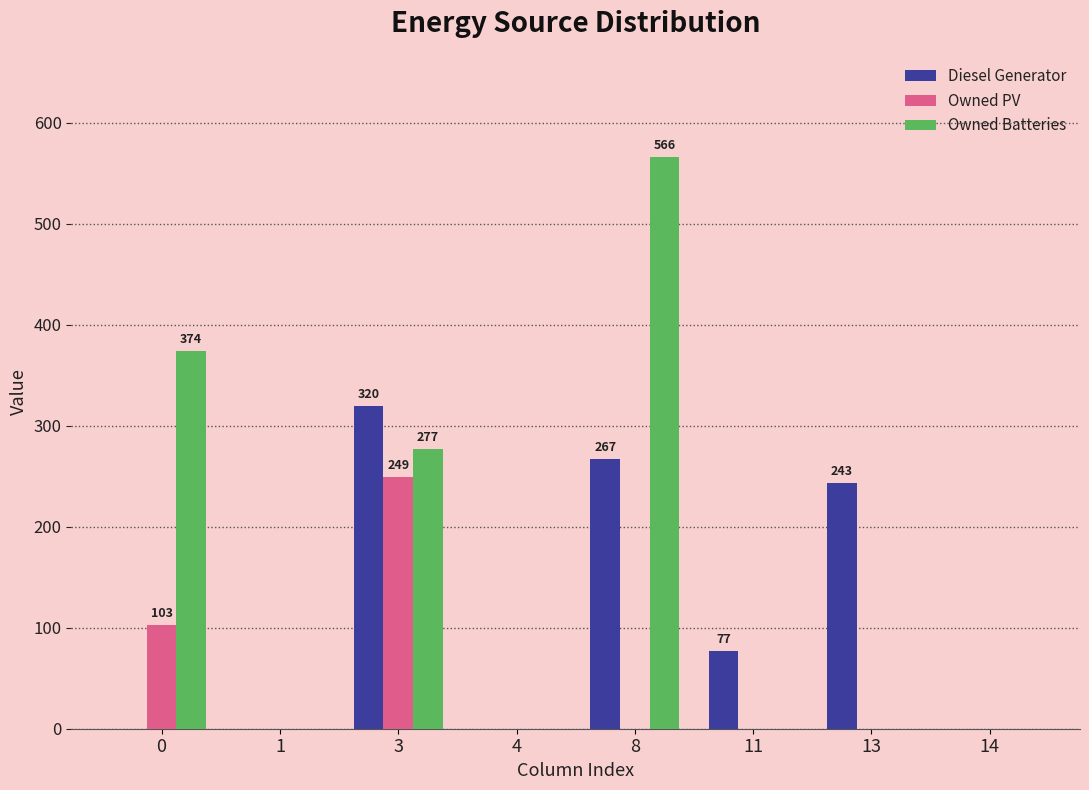

What is the maximum value shown in the chart?

566